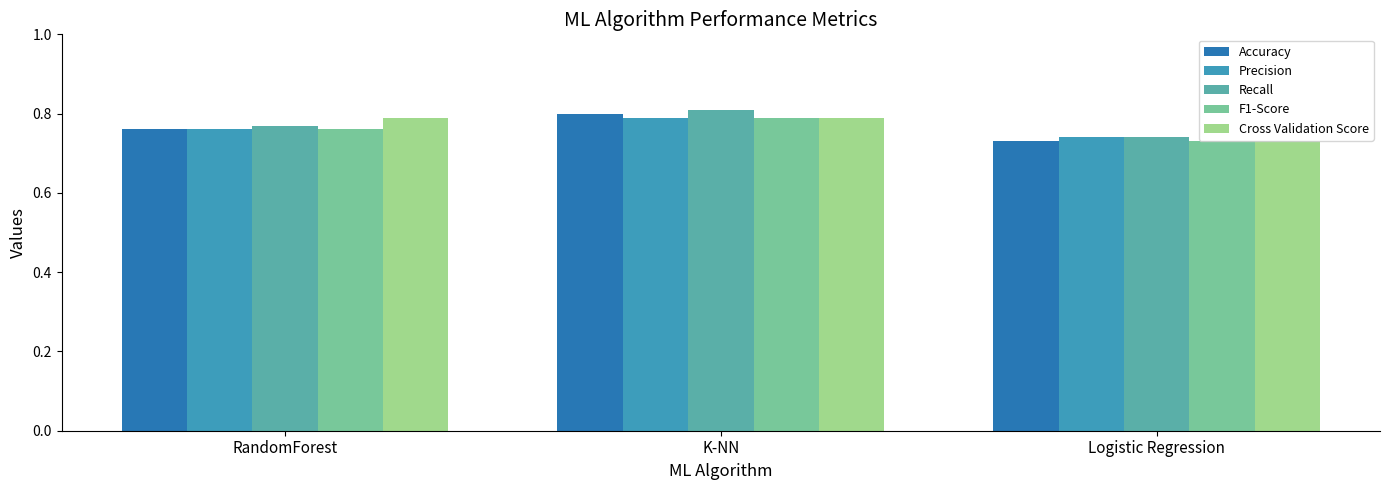

True or false: Cross Validation Score has a value of 0.4 at K-NN.

False